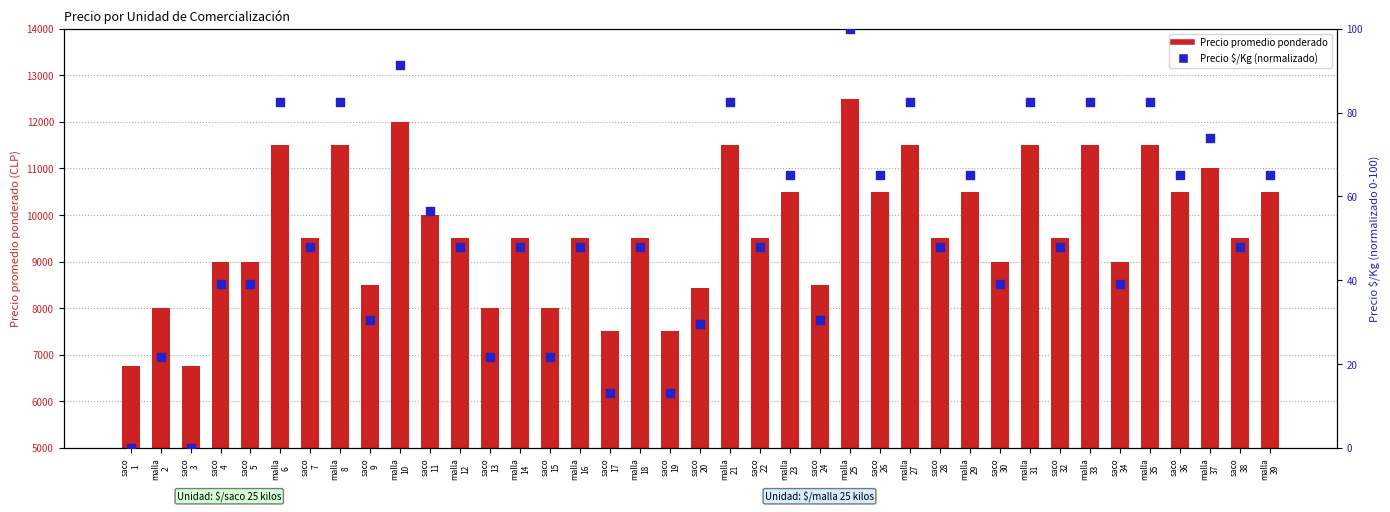

Which series reaches the minimum Y coordinate?

Precio $/Kg (normalizado)